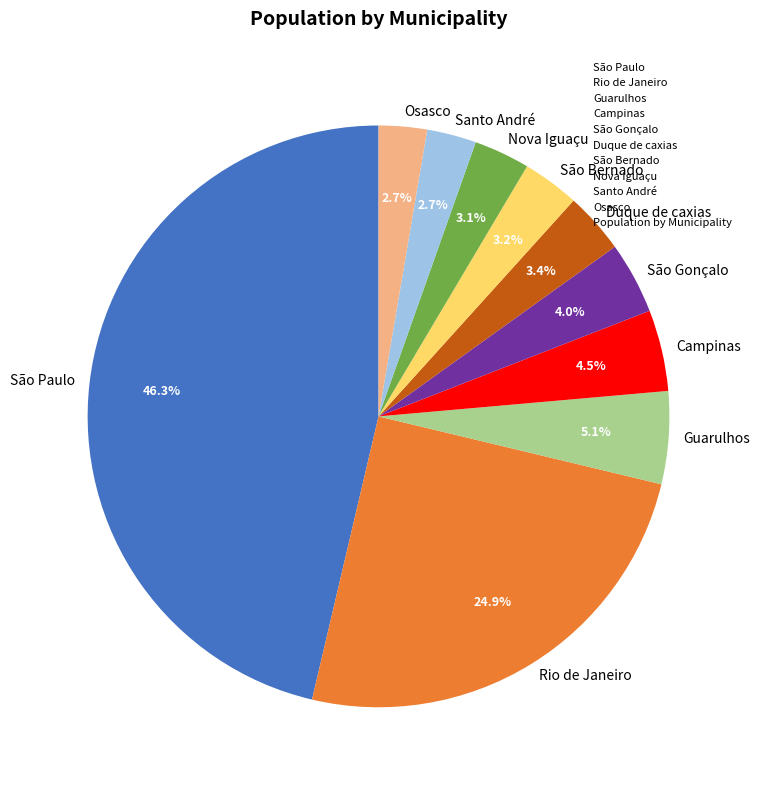

Between São Gonçalo and Osasco, which is larger?

São Gonçalo